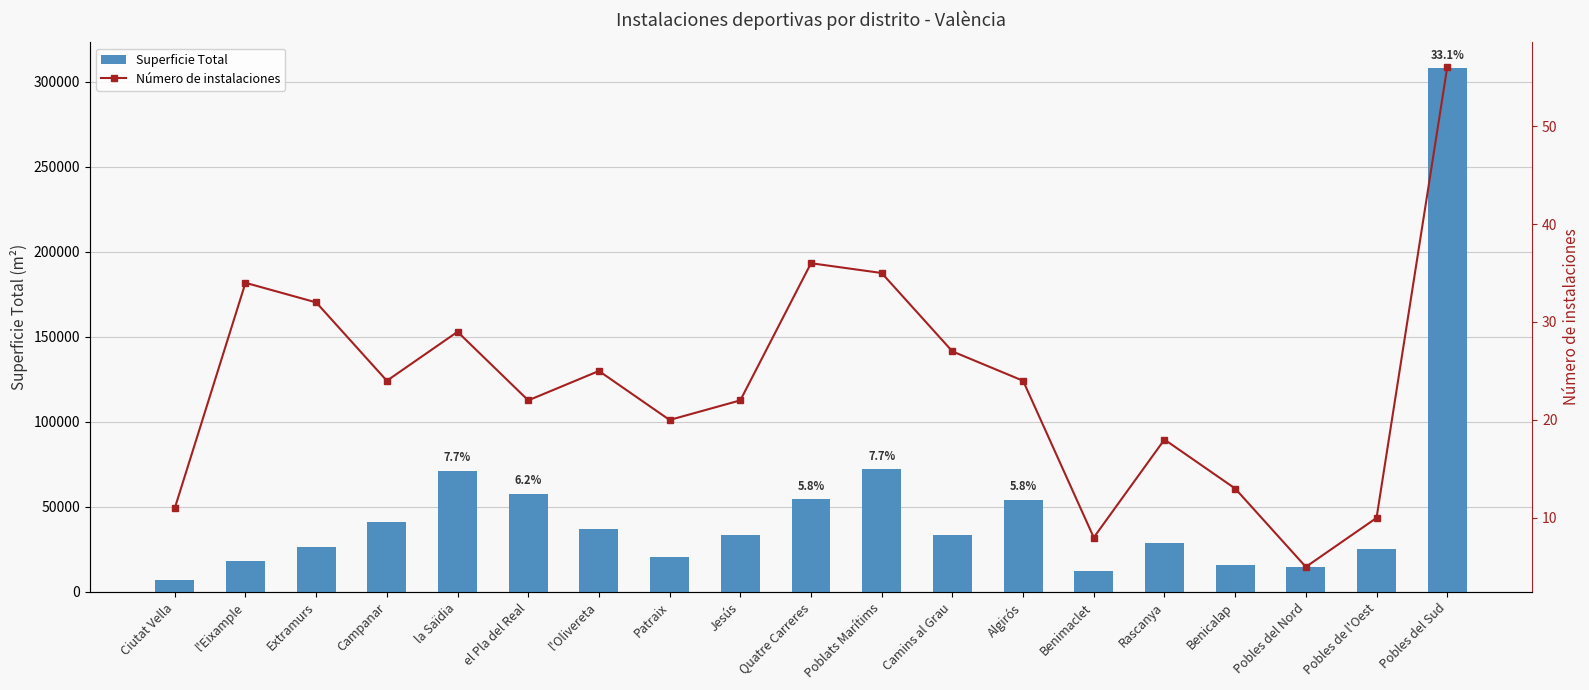

The value of Número de instalaciones at Quatre Carreres is 47.3. True or false?

False